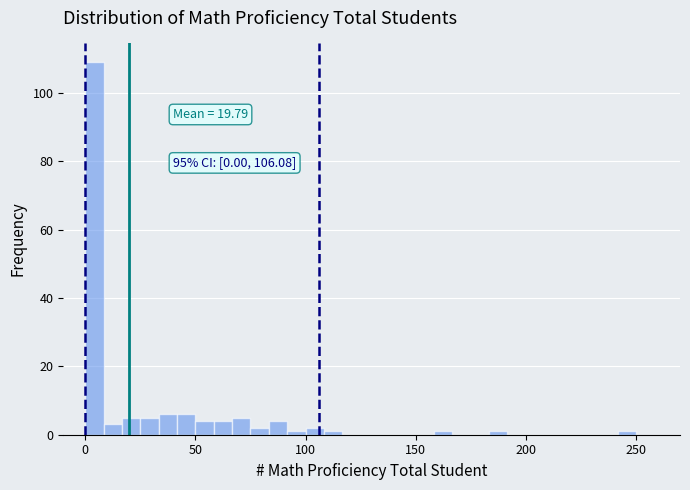

Read against the x-axis, roughly where is the centre of the tallest bar?

5